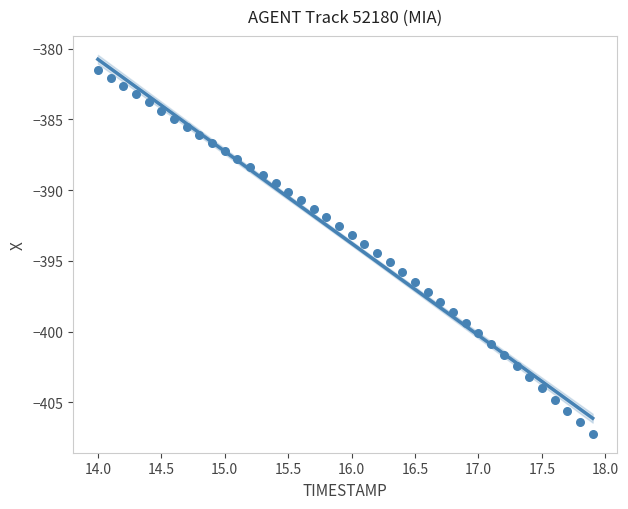

What is the range of X values (max minus min)?

3.9